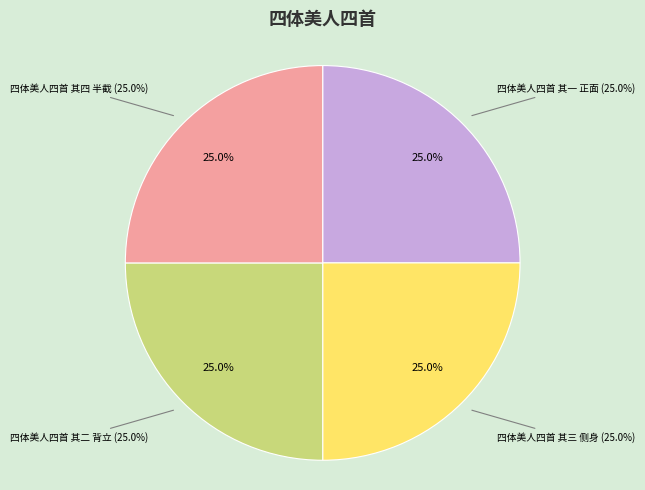

Is it true that 四体美人四首 其三 侧身 is 32% of the pie?

False